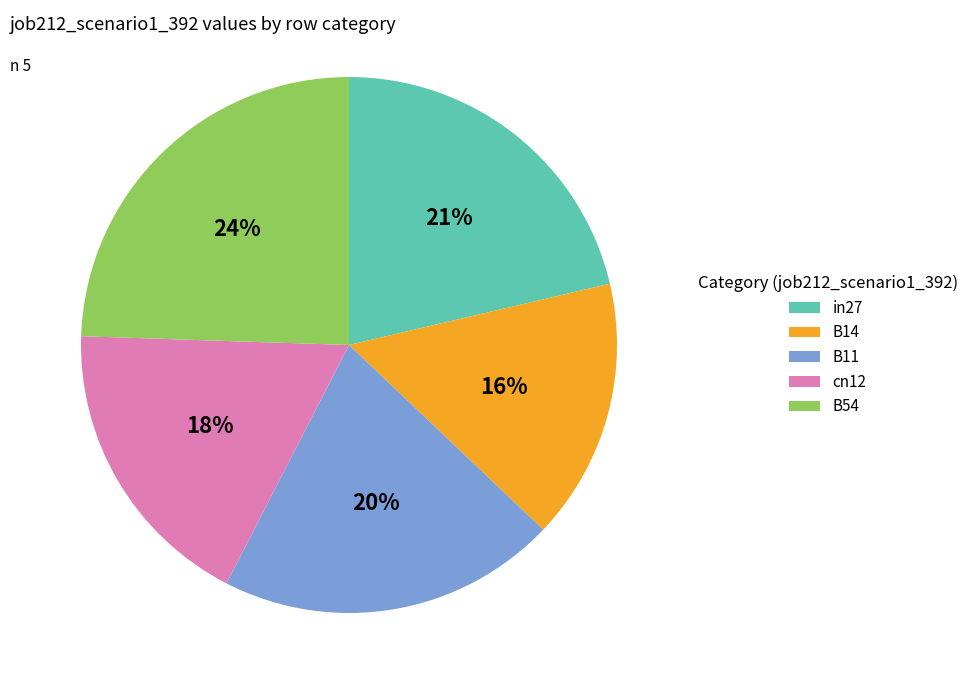

Does B11 represent more than half of the total?

No